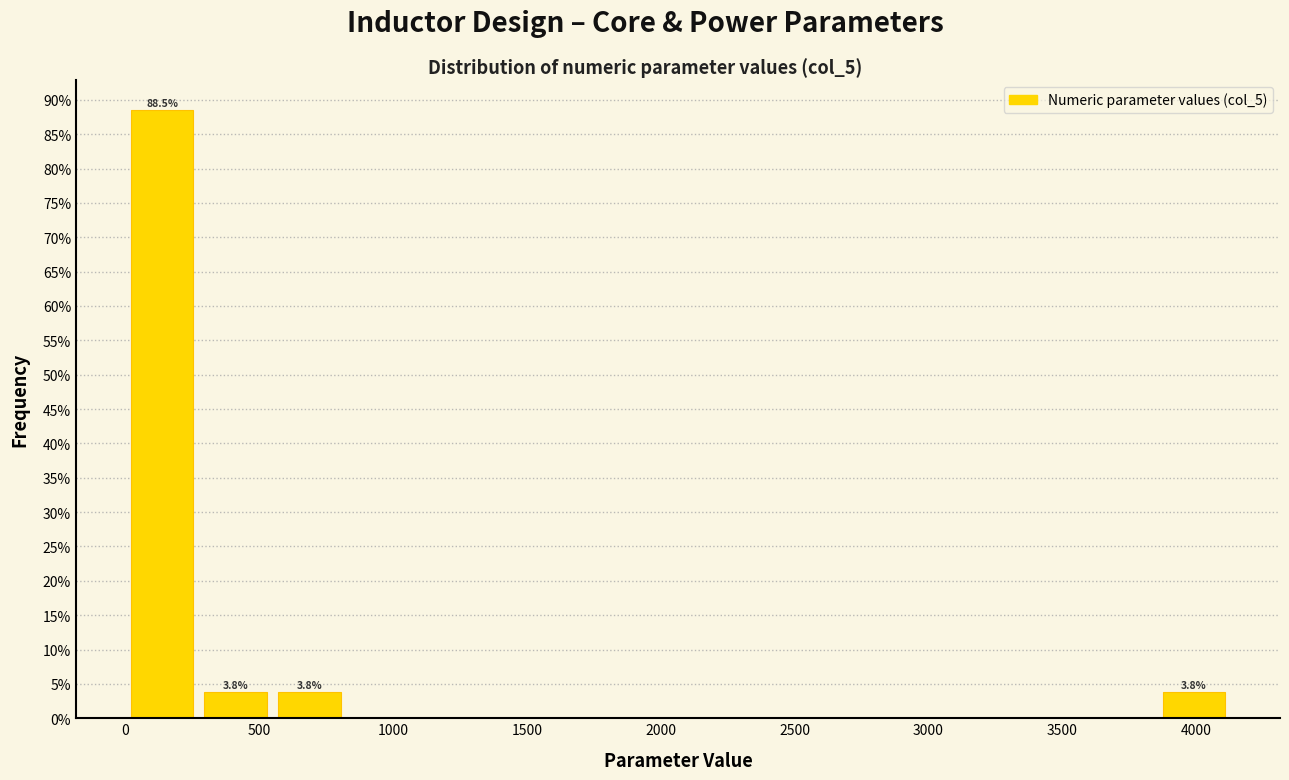

Which range on the x-axis has the tallest bar?

0 to 300